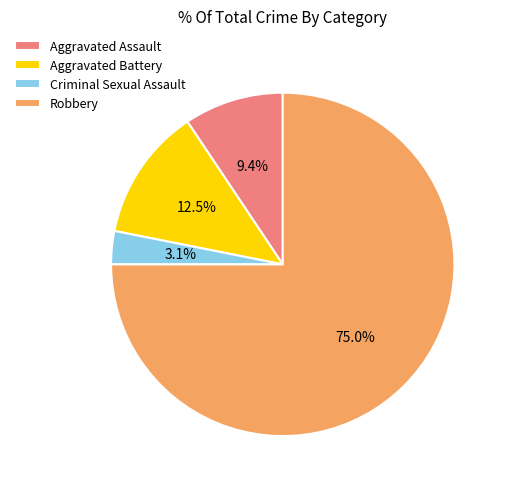

How many slices are in this pie chart?

4